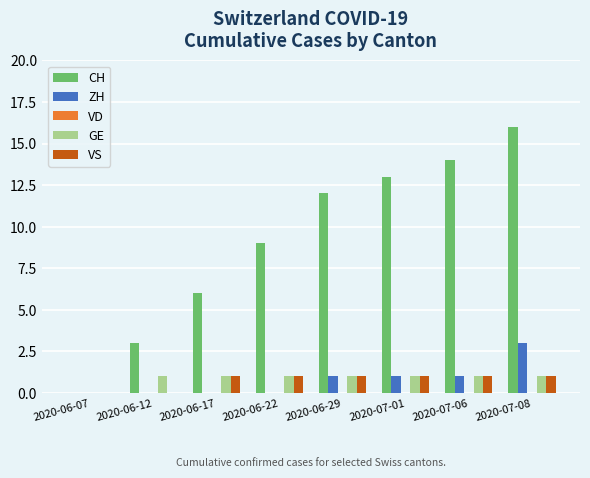

The value of VS at 2020-06-29 is 1. True or false?

True